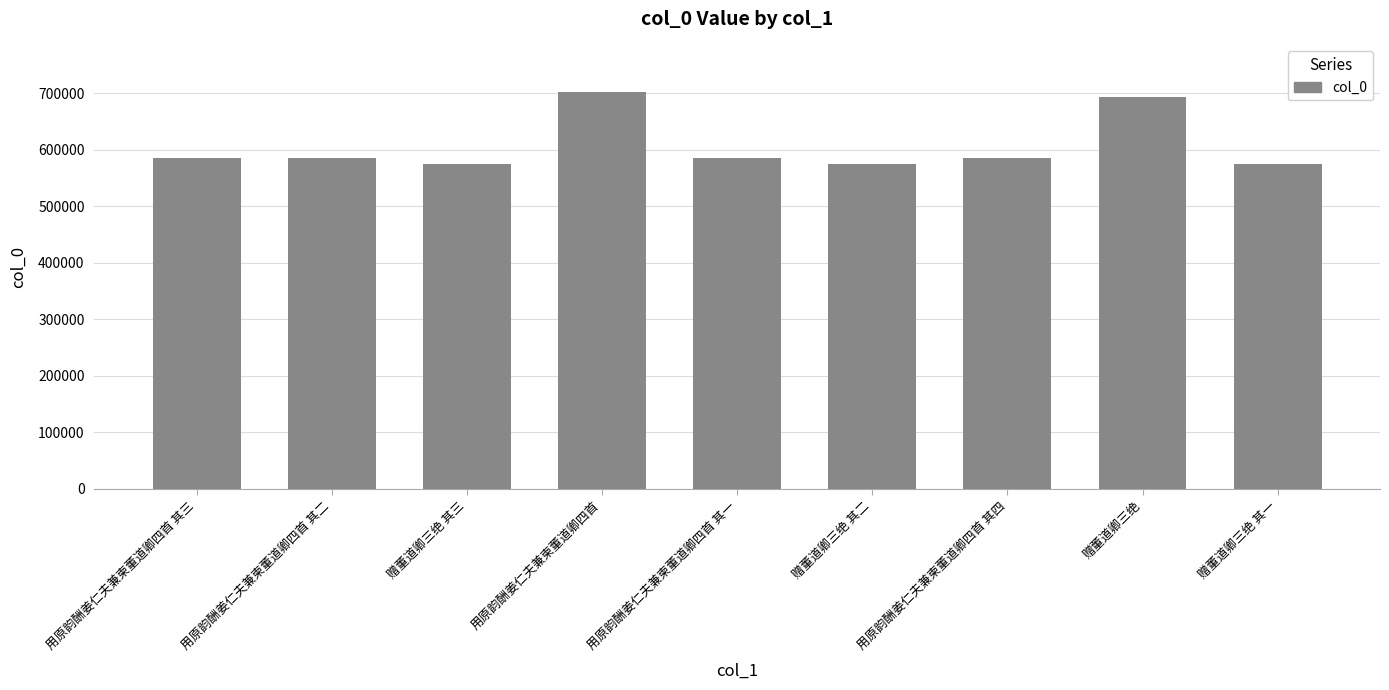

What is the value of the 5th bar from the left?

585493